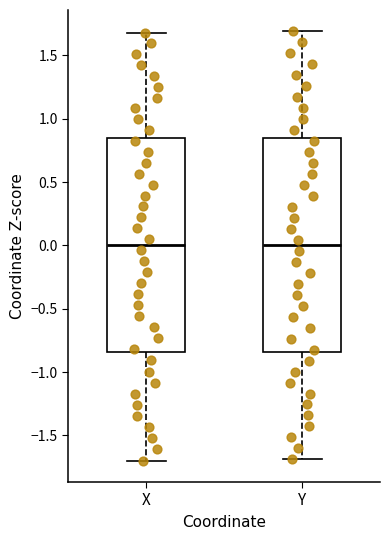

Reading left to right, read every box against the y-axis: the position of its median line, the range the box covers, and the ends of its whiskers. The values are not printed on the chart, so give them approximately, as read against the axis.

X: median 0.00, box -0.85 to 0.85, whiskers -1.70 to 1.70
Y: median 0.00, box -0.85 to 0.85, whiskers -1.70 to 1.70